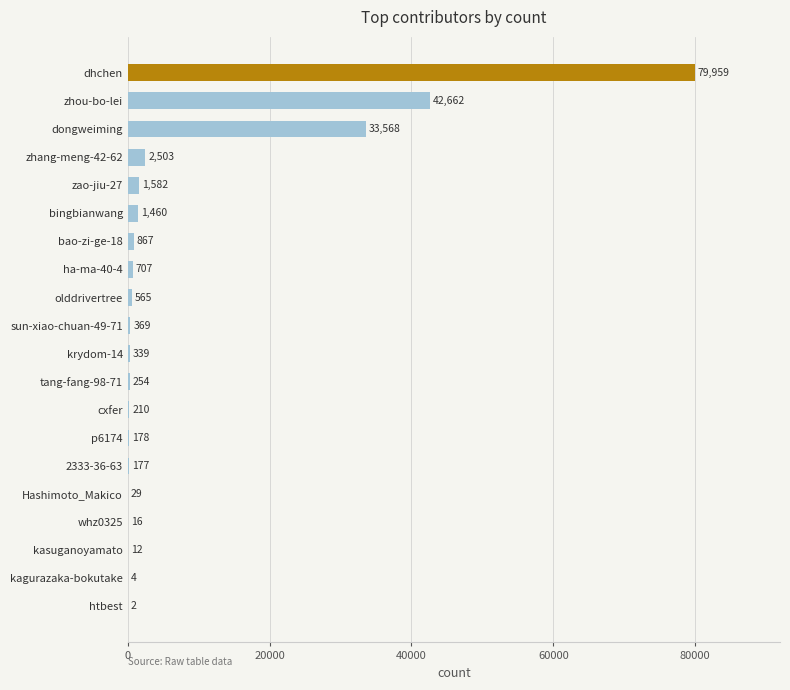

What is the sum of all values?

165463